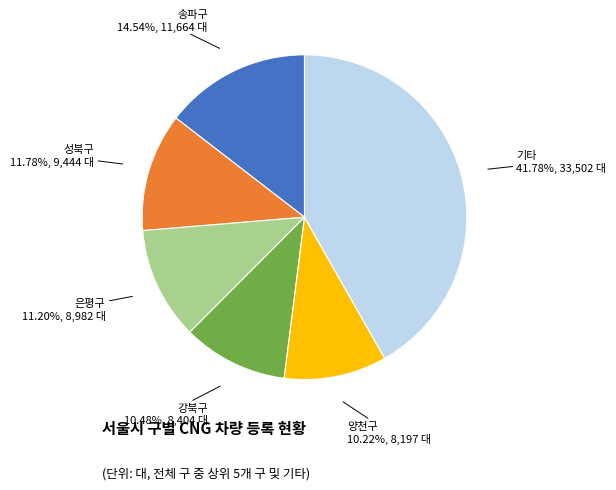

Is there any slice that represents more than half of the pie?

No